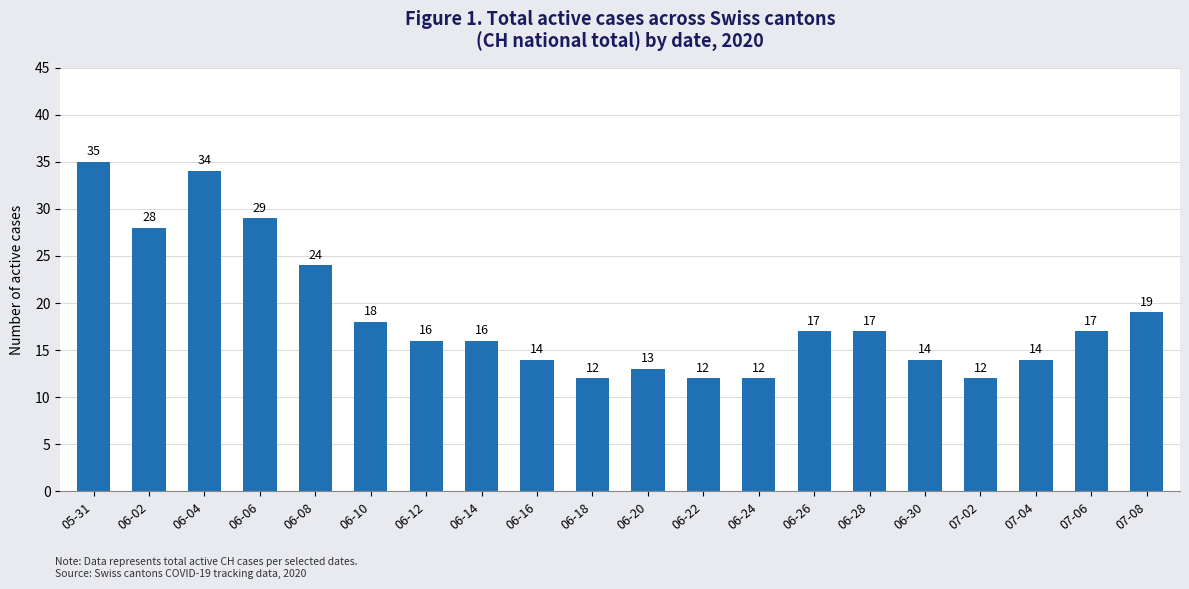

What is the value of the 12th bar from the left?

12